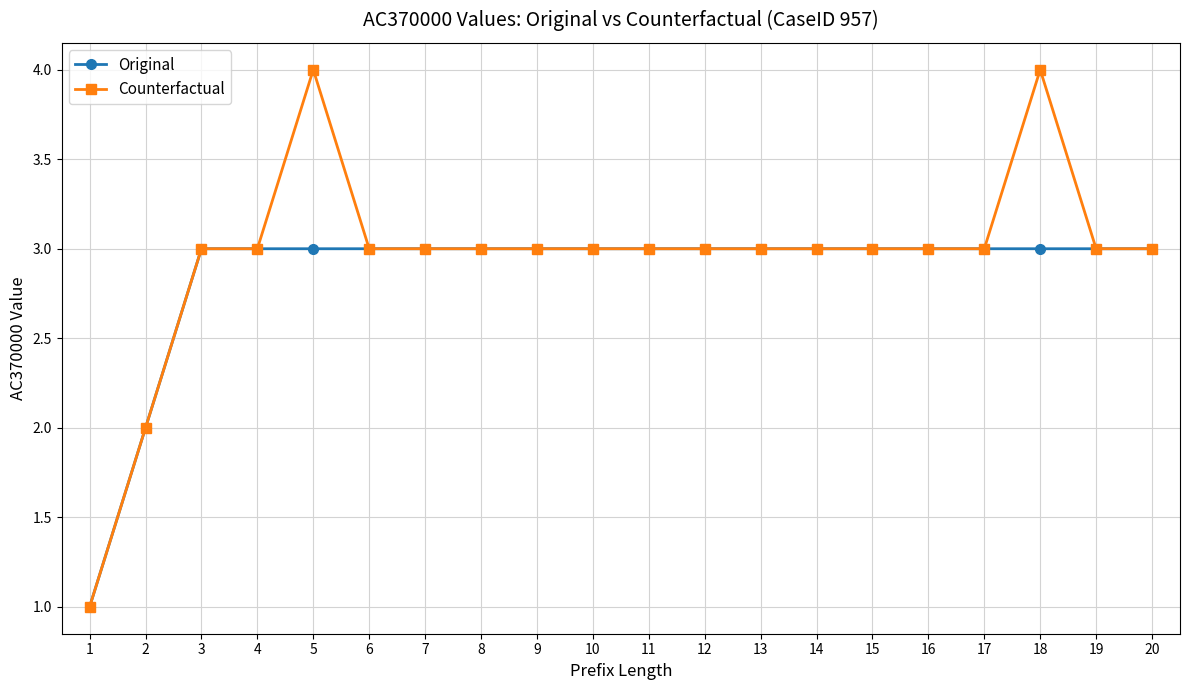

Rank the series by their average value, from lowest to highest.

Original, Counterfactual